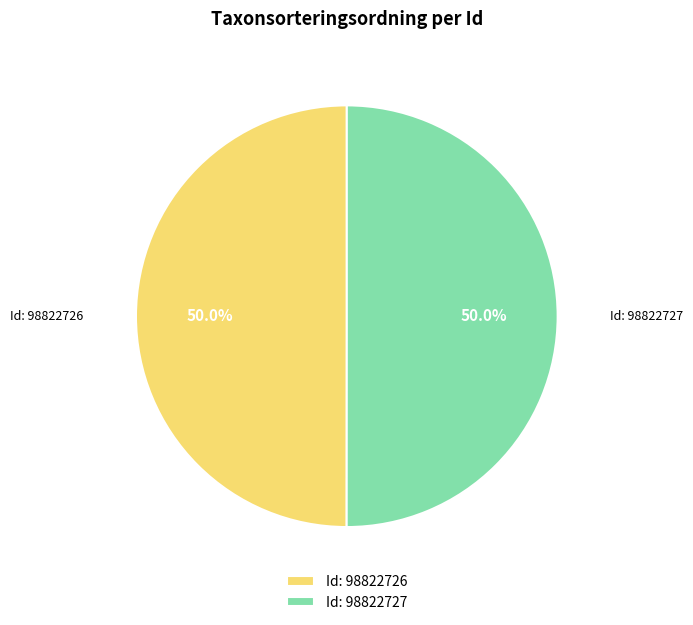

Approximately how many times larger is the value at Id: 98822727 compared to Id: 98822726?

1.0